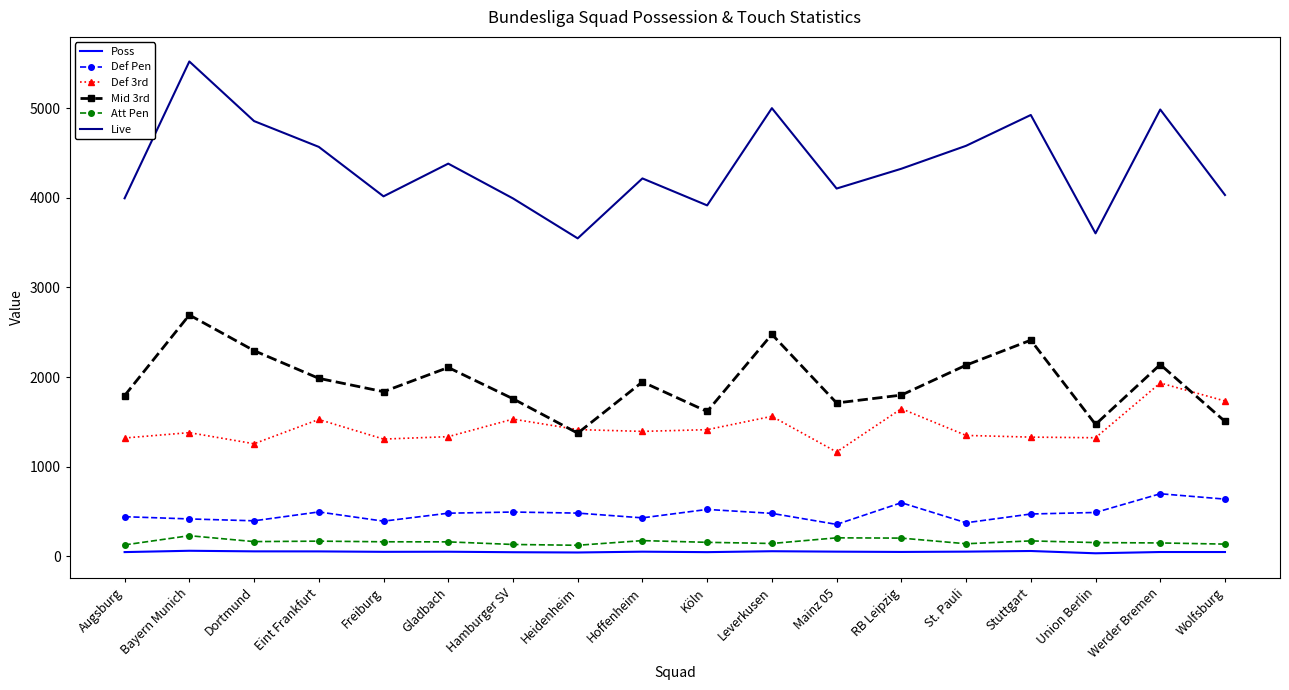

What are all the series names shown in the legend?

Poss, Def Pen, Def 3rd, Mid 3rd, Att Pen, Live